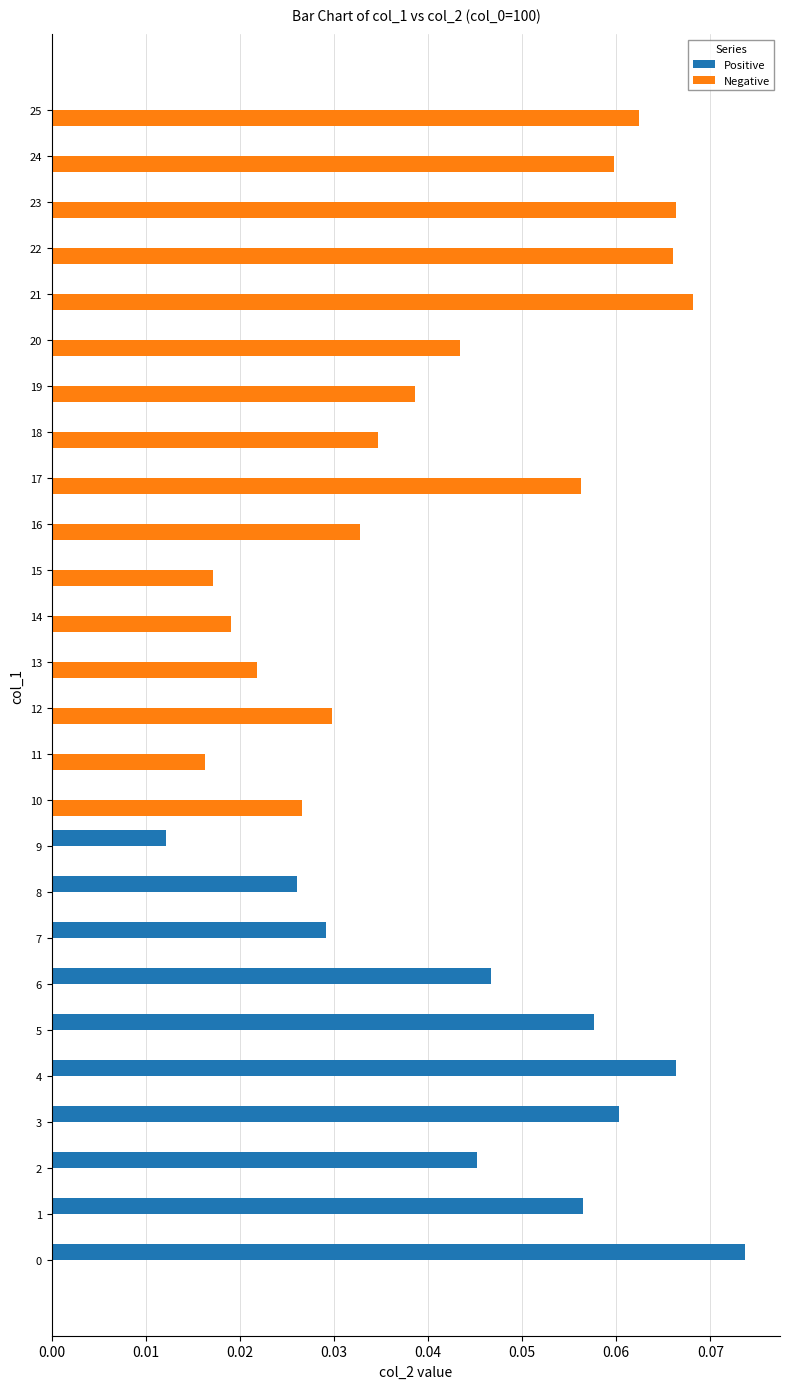

Count the number of categories in the chart.

26